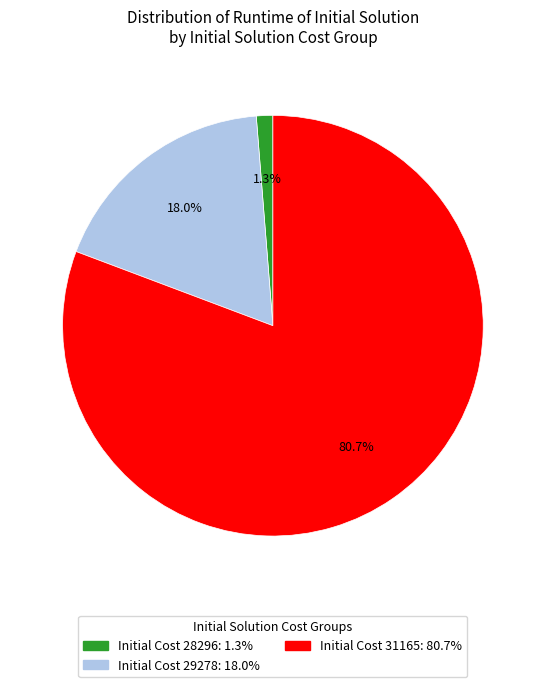

Count the number of slices in the pie.

3